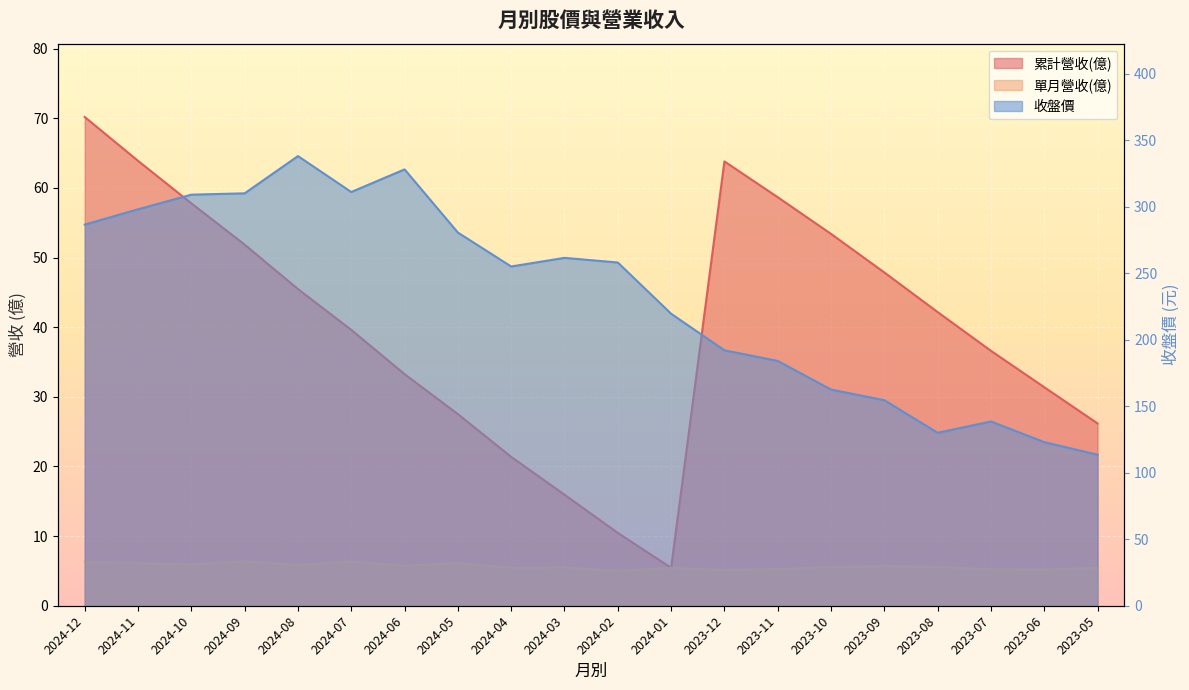

Between 2024-12 and 2024-06, which is larger?

2024-12